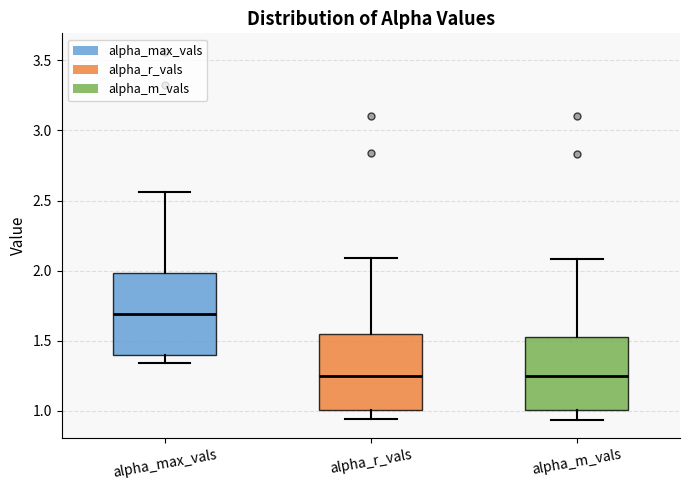

Reading left to right, transcribe this box plot: for each box, give where its median line is, the range the box spans, and where its two whiskers end, as read against the y-axis. The values are not printed on the chart, so give them approximately, as read against the axis.

alpha_max_vals: median 1.70, box 1.40 to 2.00, whiskers 1.35 to 2.55
alpha_r_vals: median 1.25, box 1.00 to 1.55, whiskers 0.95 to 2.10
alpha_m_vals: median 1.25, box 1.00 to 1.55, whiskers 0.95 to 2.10